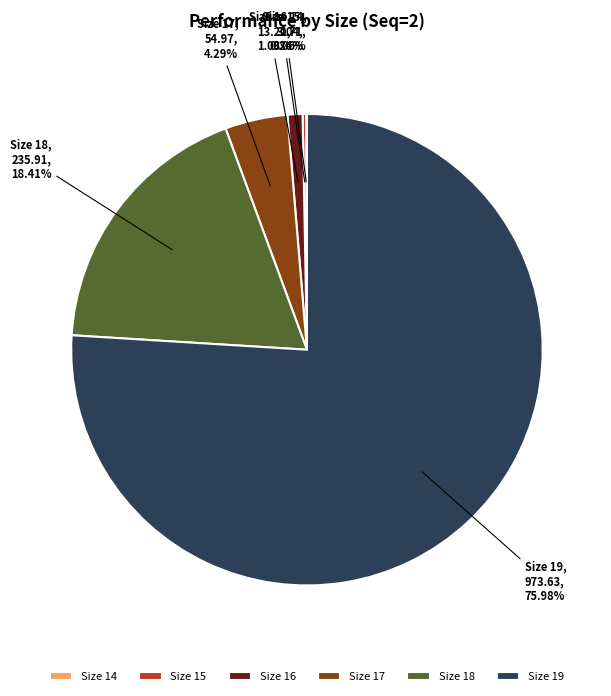

Do Size 16 and Size 19 together represent more than half of the pie?

Yes